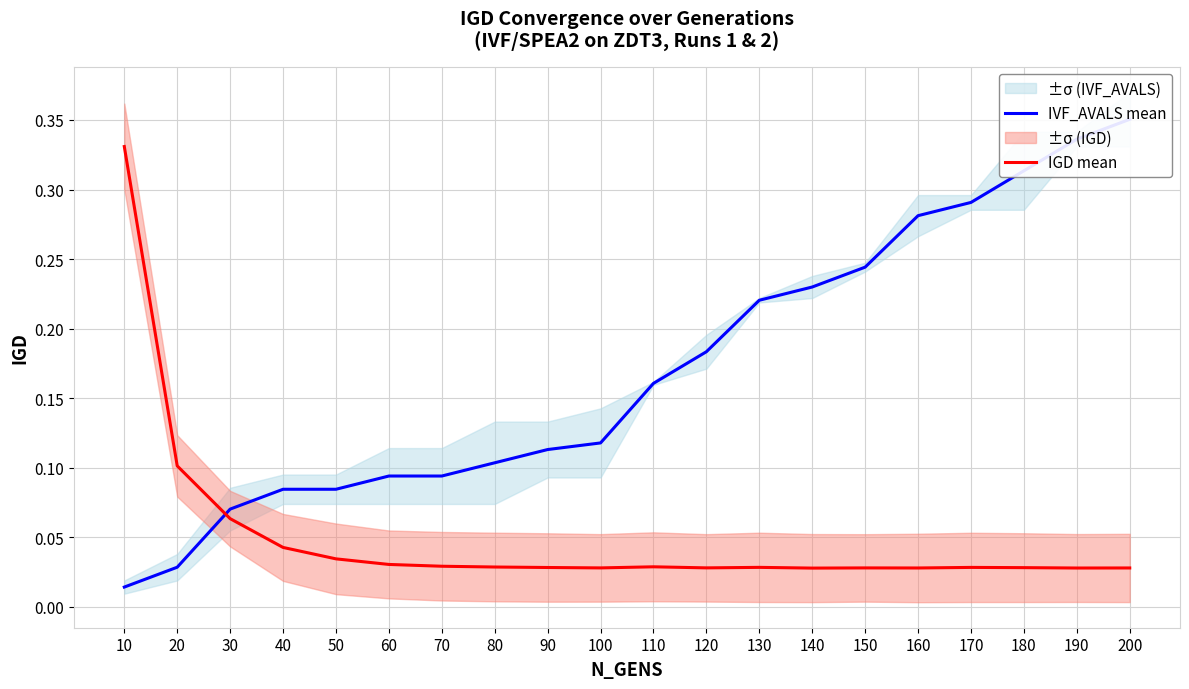

Which series ends up on top after the final intersection of IVF_AVALS mean and IGD mean?

IVF_AVALS mean